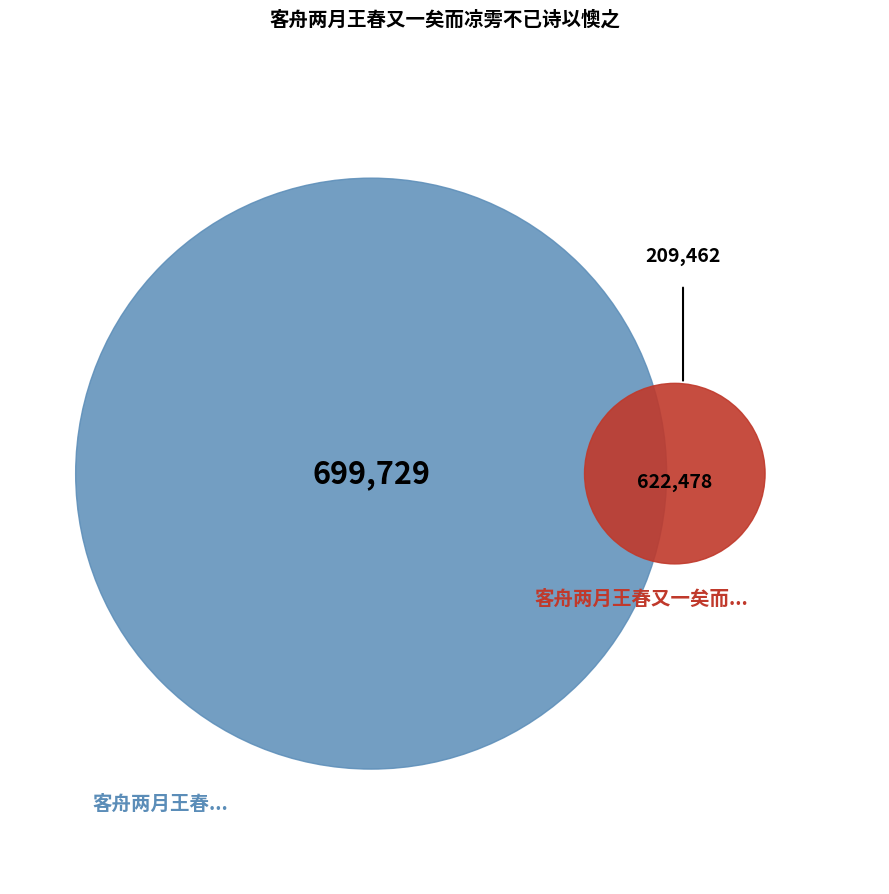

Is 客舟两月王春又一矣而凉雱不已诗以懊之 其一 the majority of the pie?

No